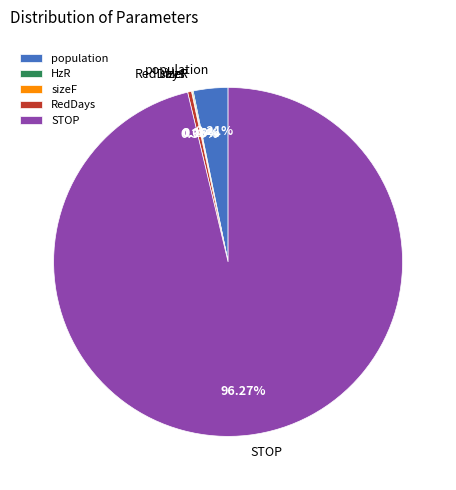

Which slice is the largest?

STOP